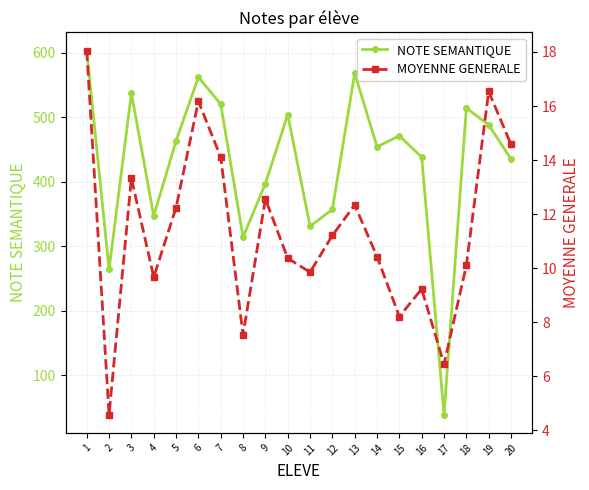

Count the number of data series in this chart.

2